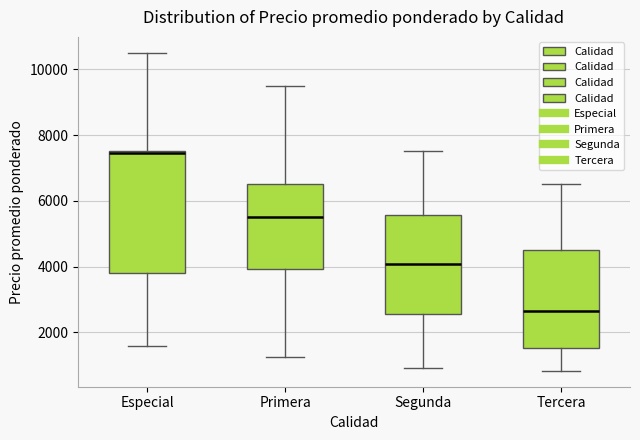

Where is the upper edge of the box for Primera on the y-axis? The values are not printed on the chart, so give them approximately, as read against the axis.

6600